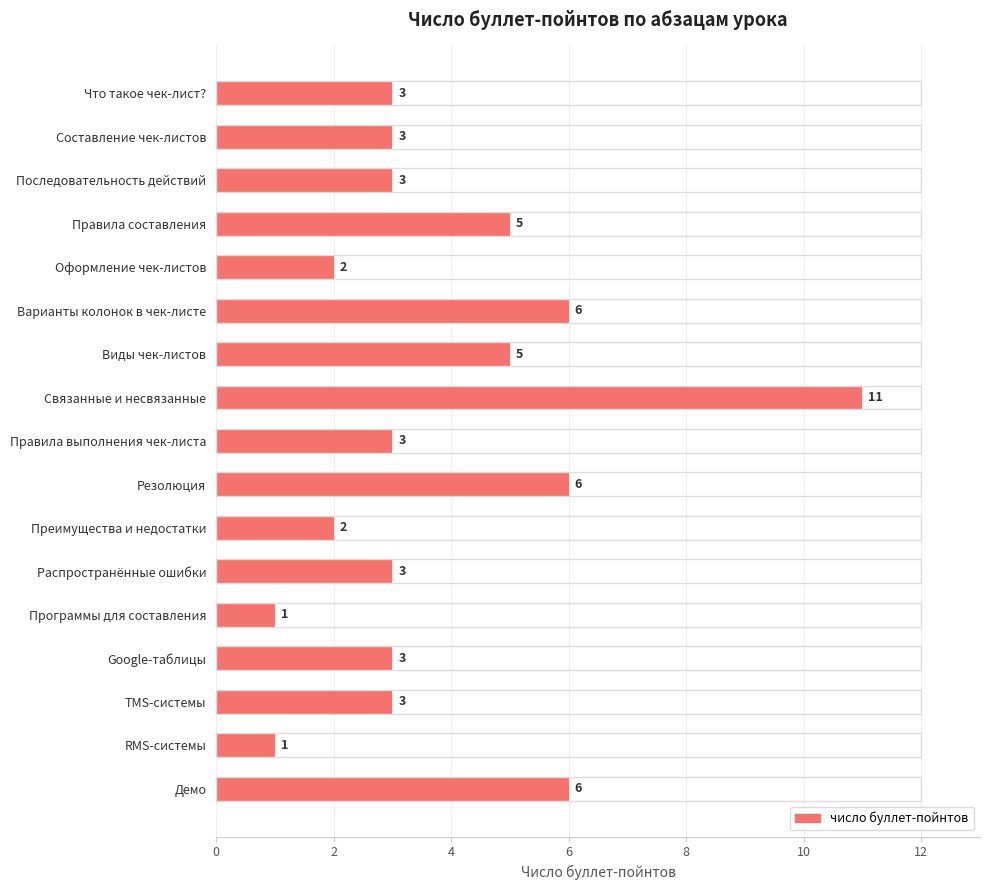

Approximately how many times larger is the value at Составление чек-листов compared to RMS-системы?

3.0